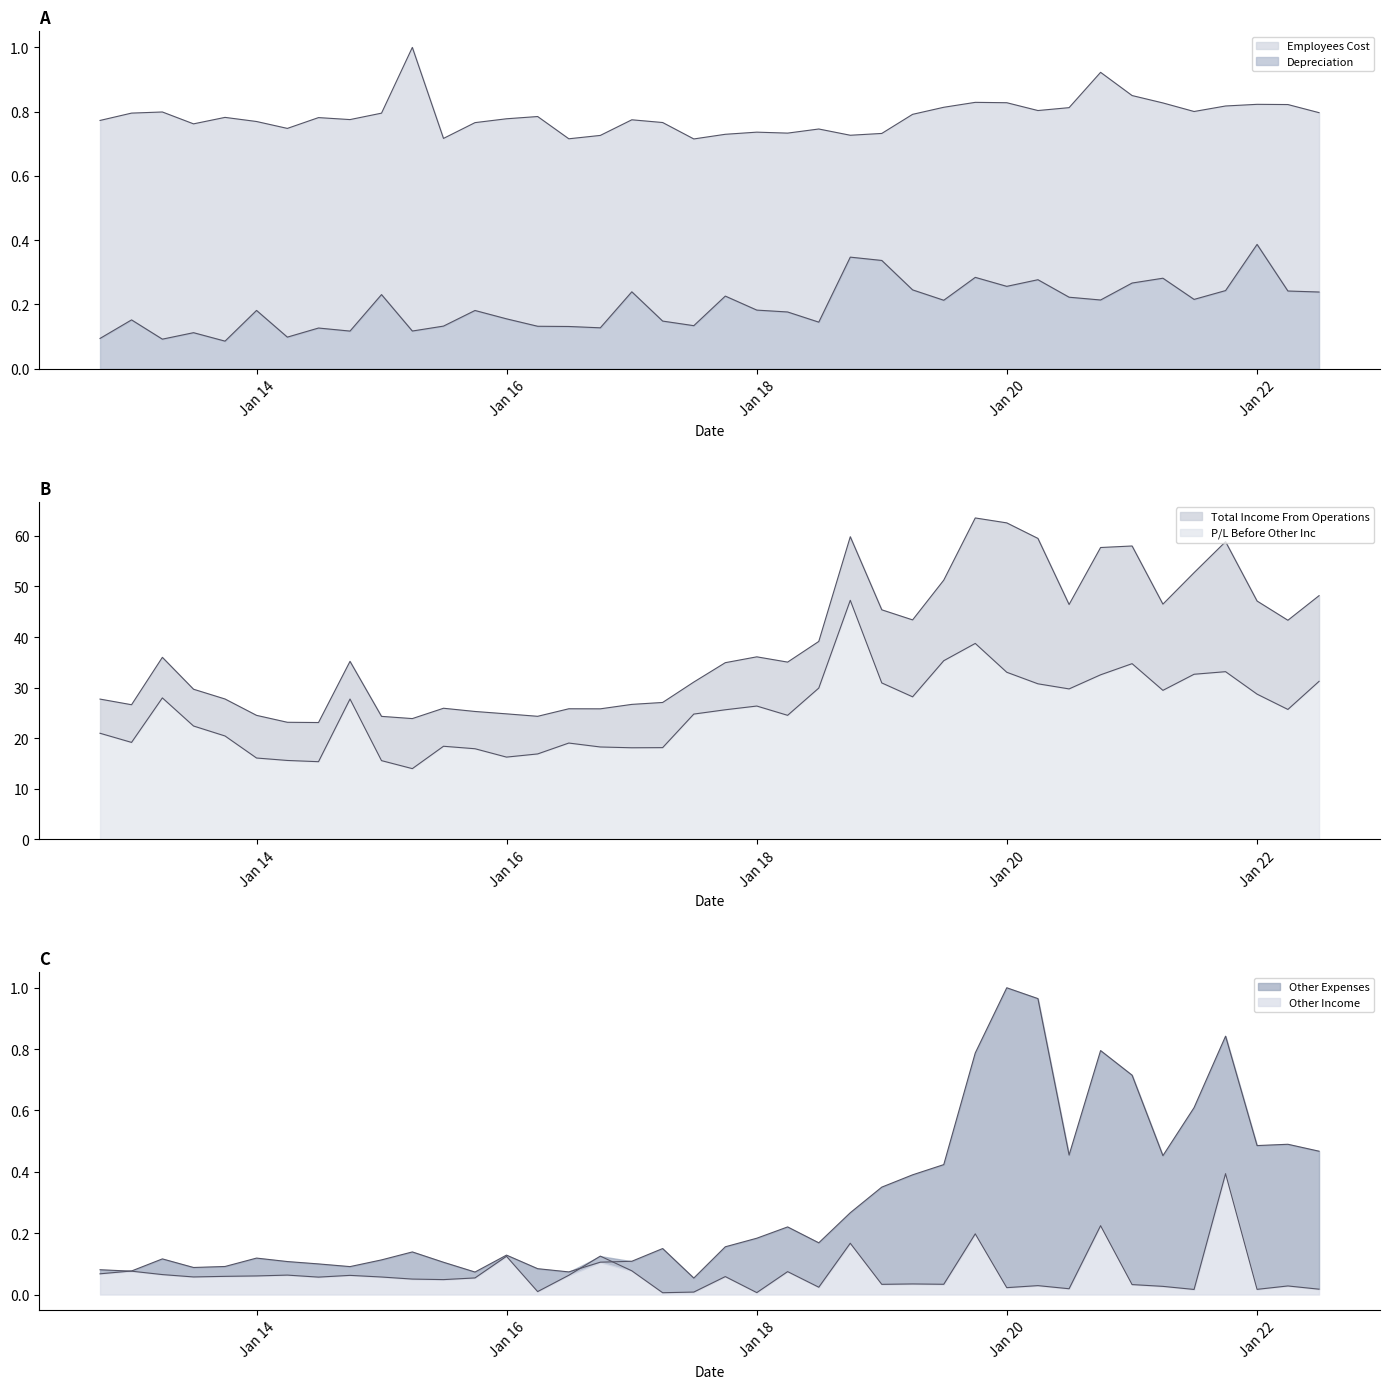

After their last crossing, which series has the higher values: Other Expenses or Other Income?

Other Expenses